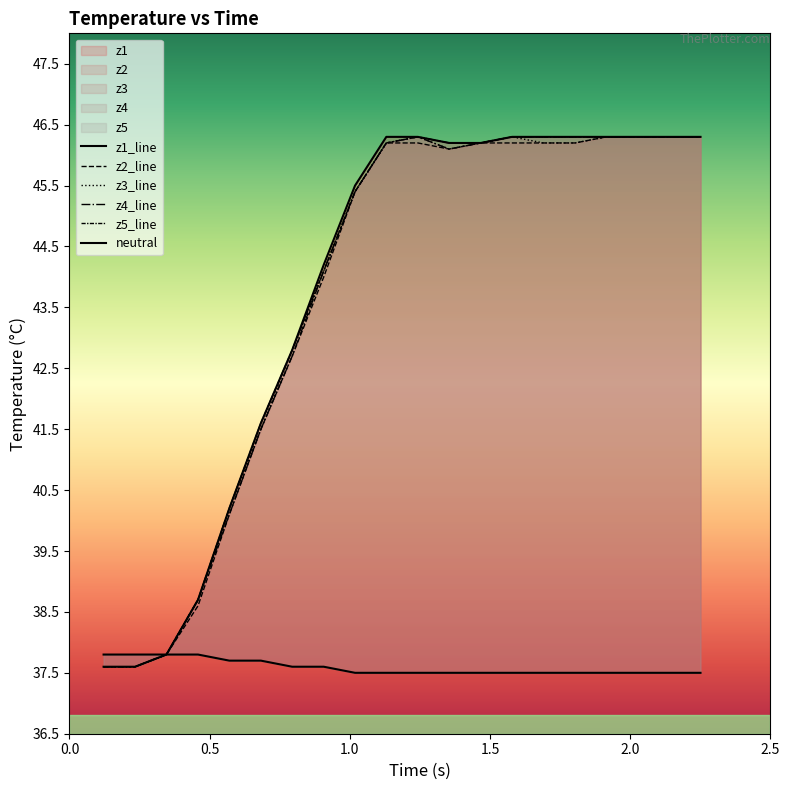

True or false: z4 has more than 2 interior local peaks.

False